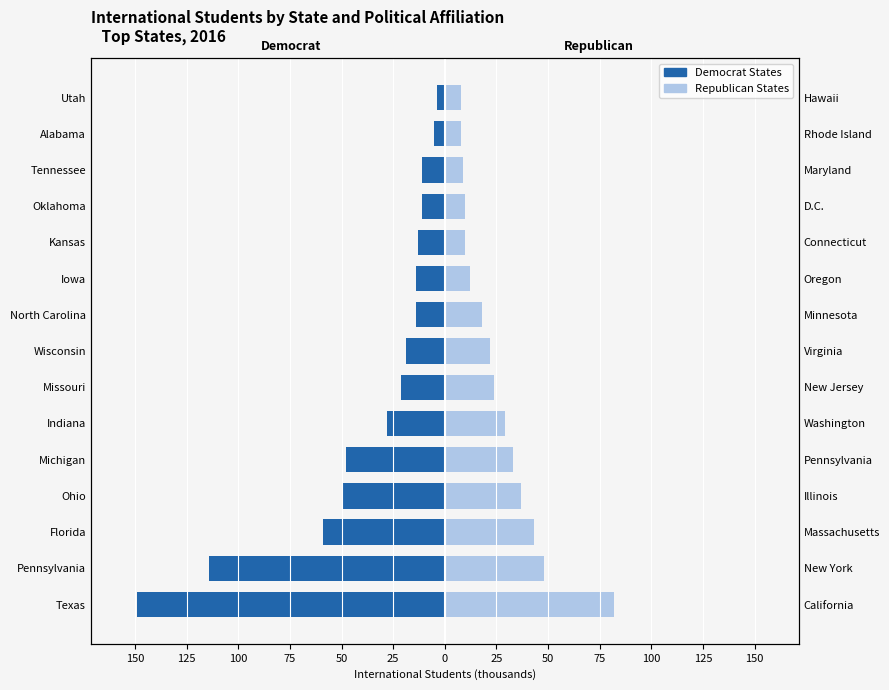

What is the sum of the Republican States values at Texas and Kansas?

92